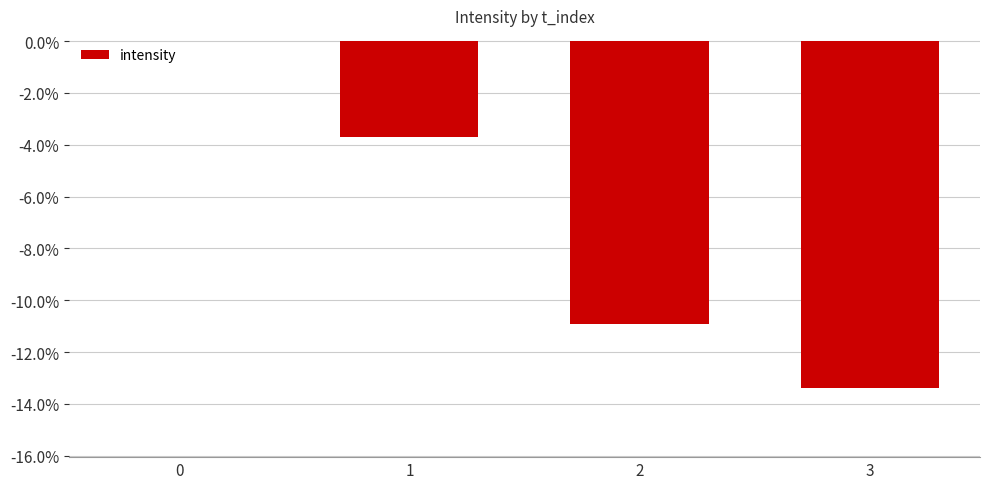

True or false: the data shows -0.0 at 2.

False